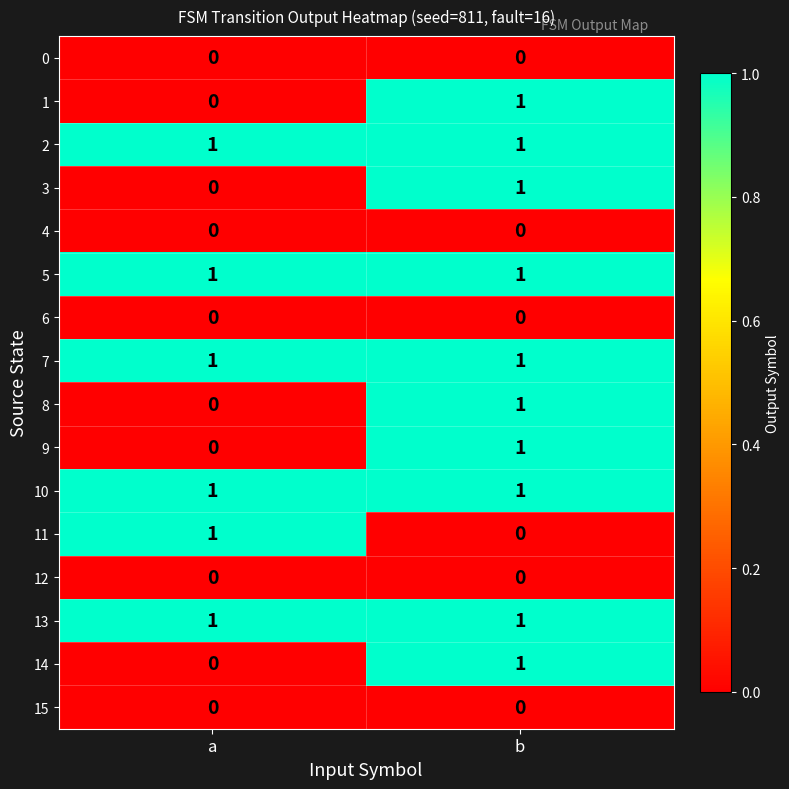

What is the spread (max minus min) of values at b?

1